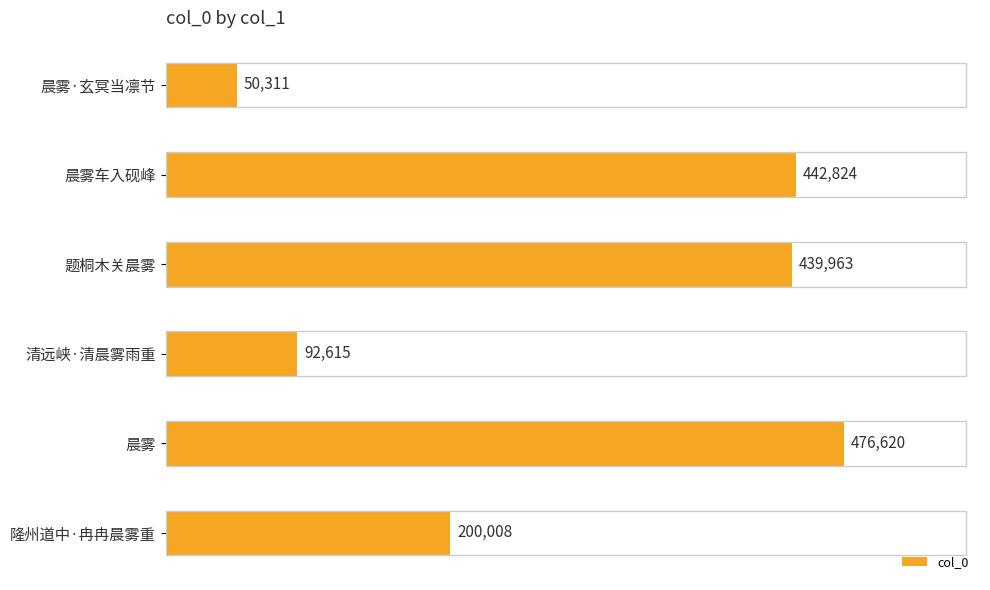

What is the difference between the maximum and minimum values?

426309